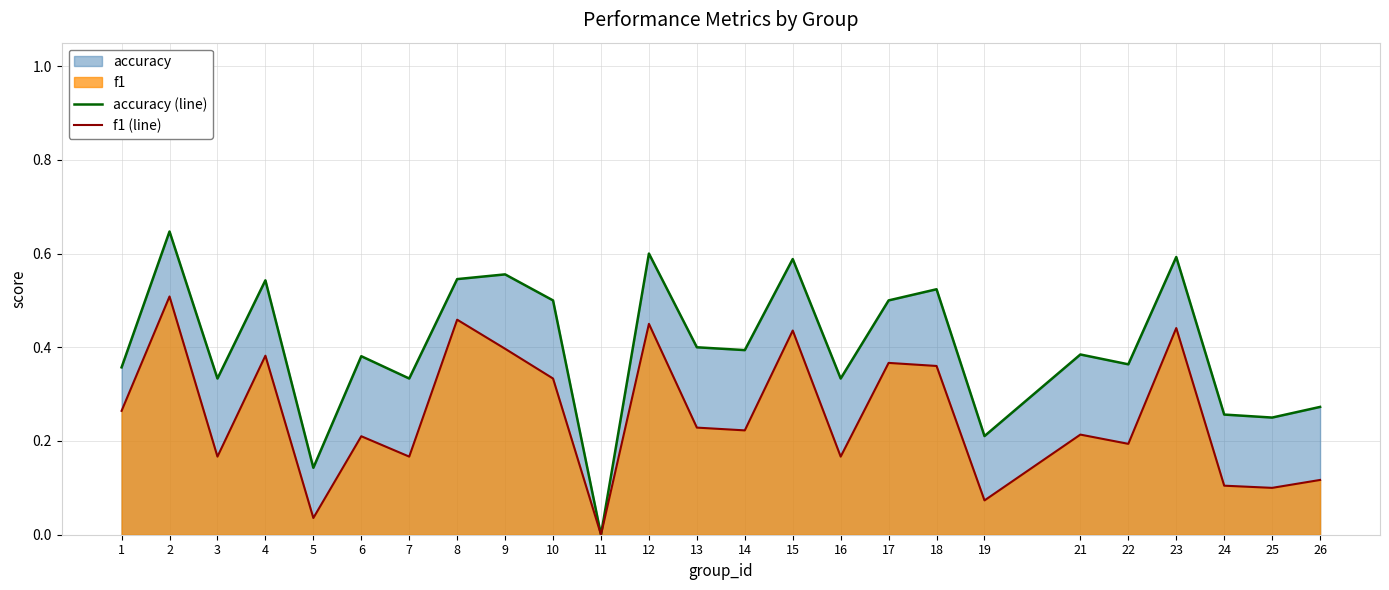

How many values in accuracy (line) are above zero?

24